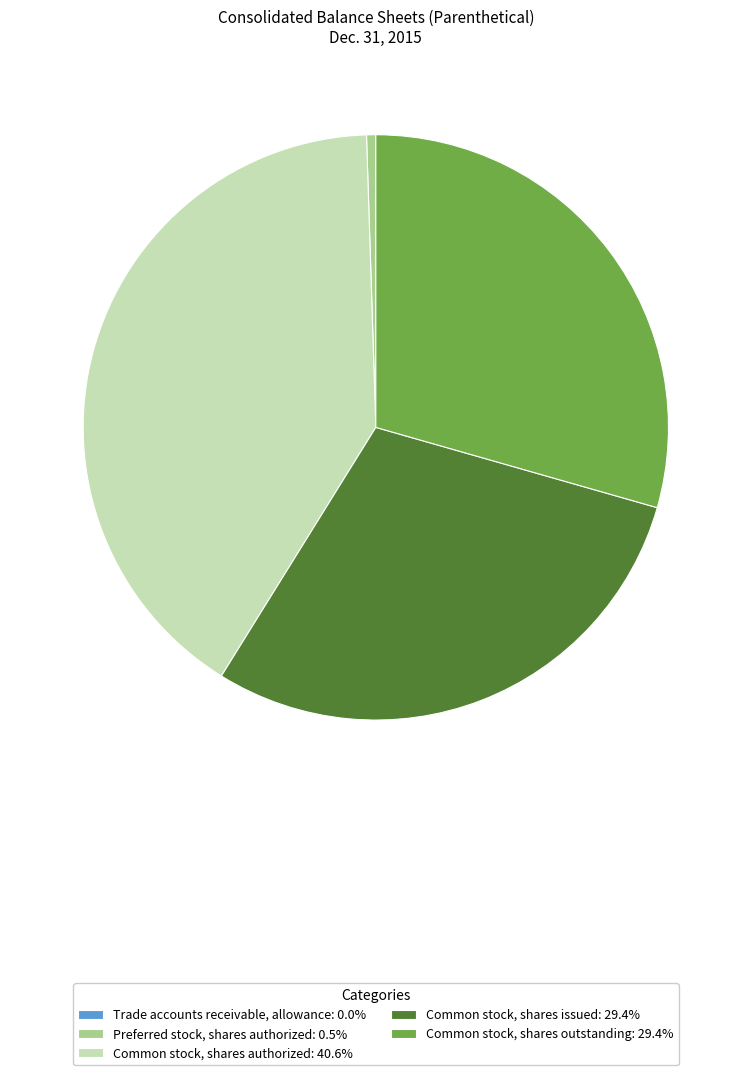

Approximately how many times larger is the value at Common stock, shares outstanding: 29.4% compared to Common stock, shares authorized: 40.6%?

0.7